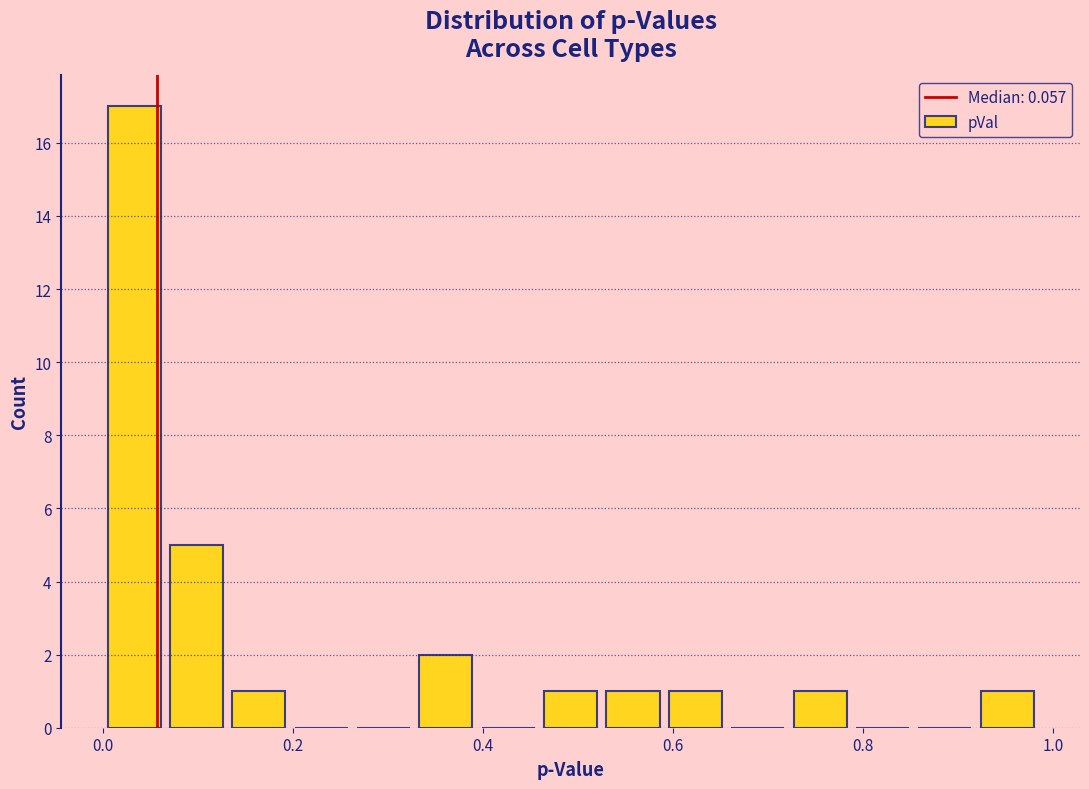

Read against the x-axis, roughly where is the centre of the tallest bar?

0.04